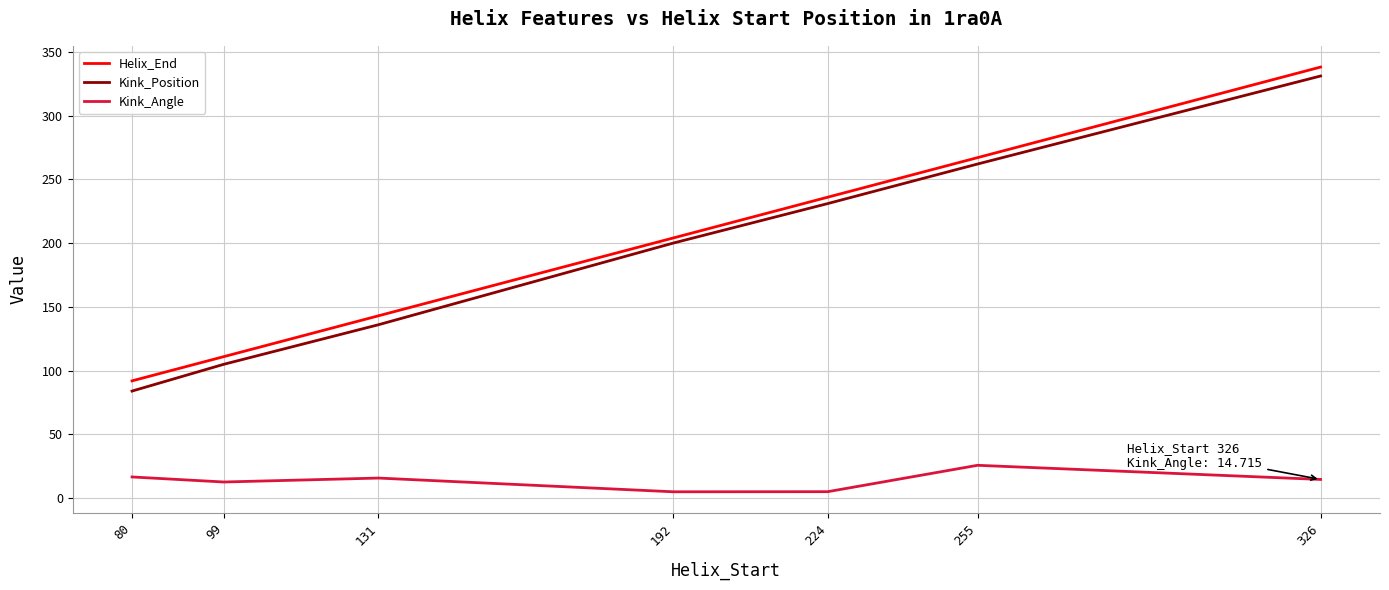

True or false: Kink_Position and Helix_End cross at least once.

False